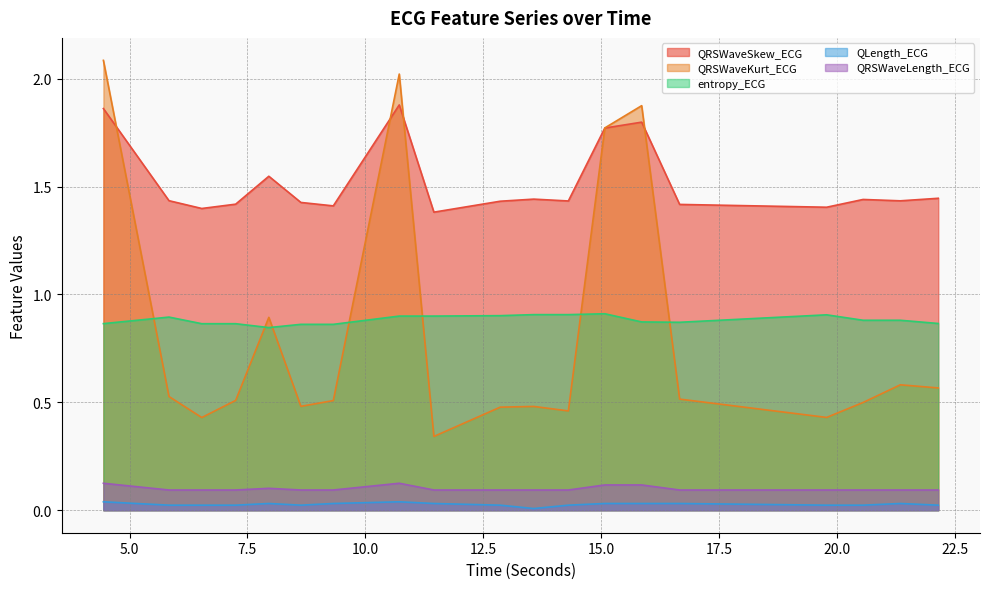

How many lines are shown in the chart?

5